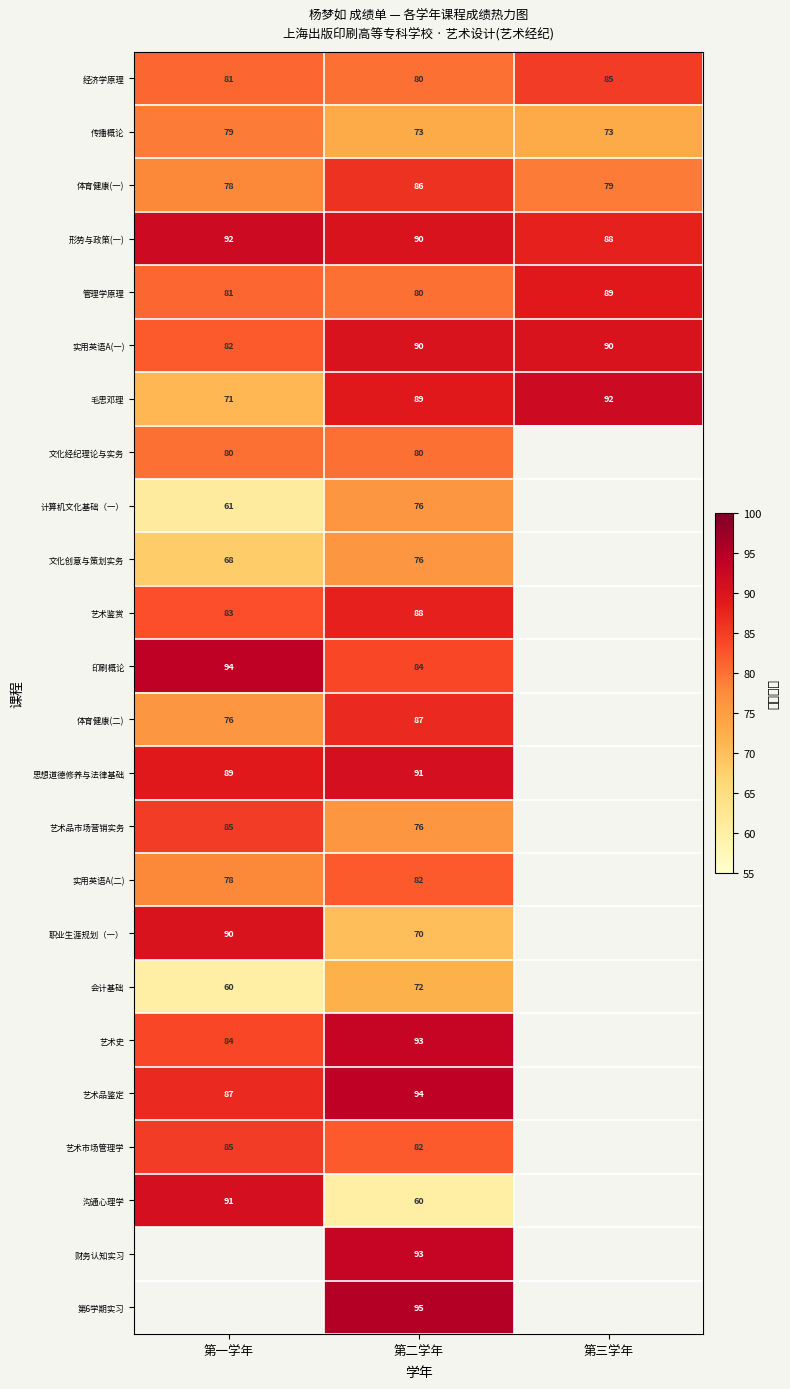

What is the greatest value displayed?

95.0